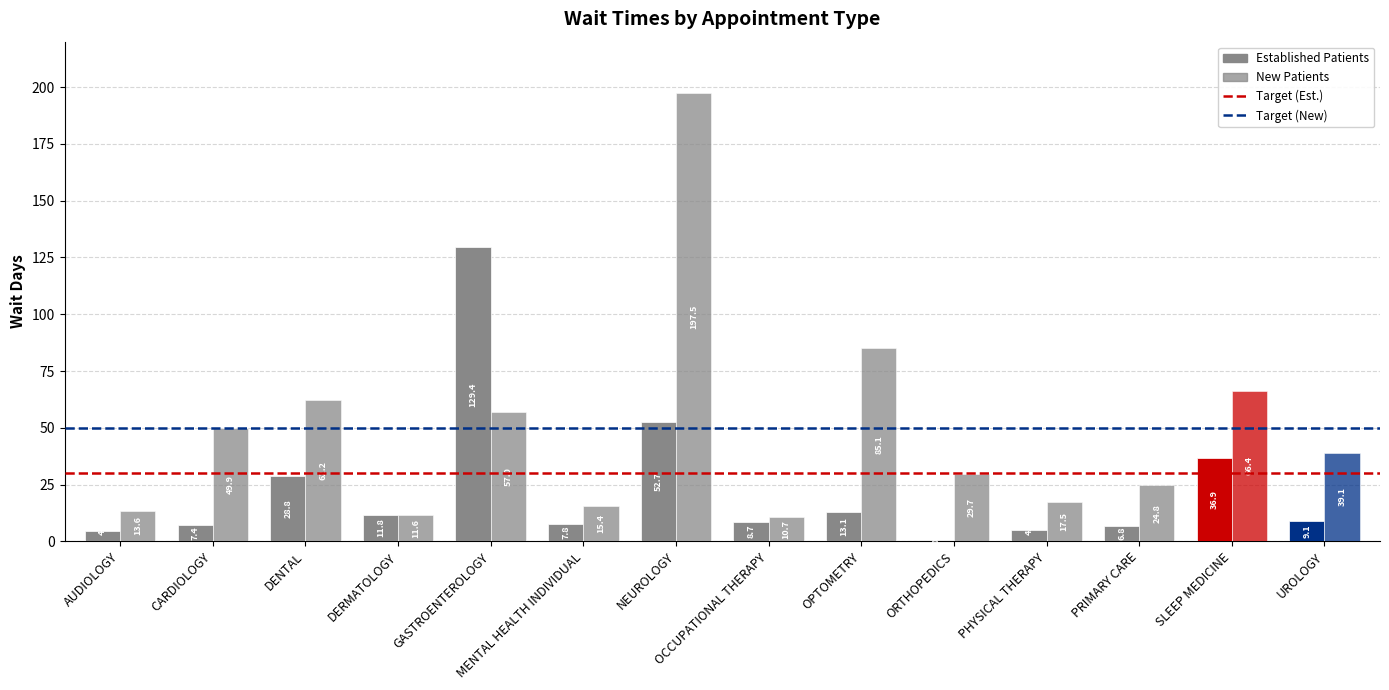

How many groups of bars are there?

14